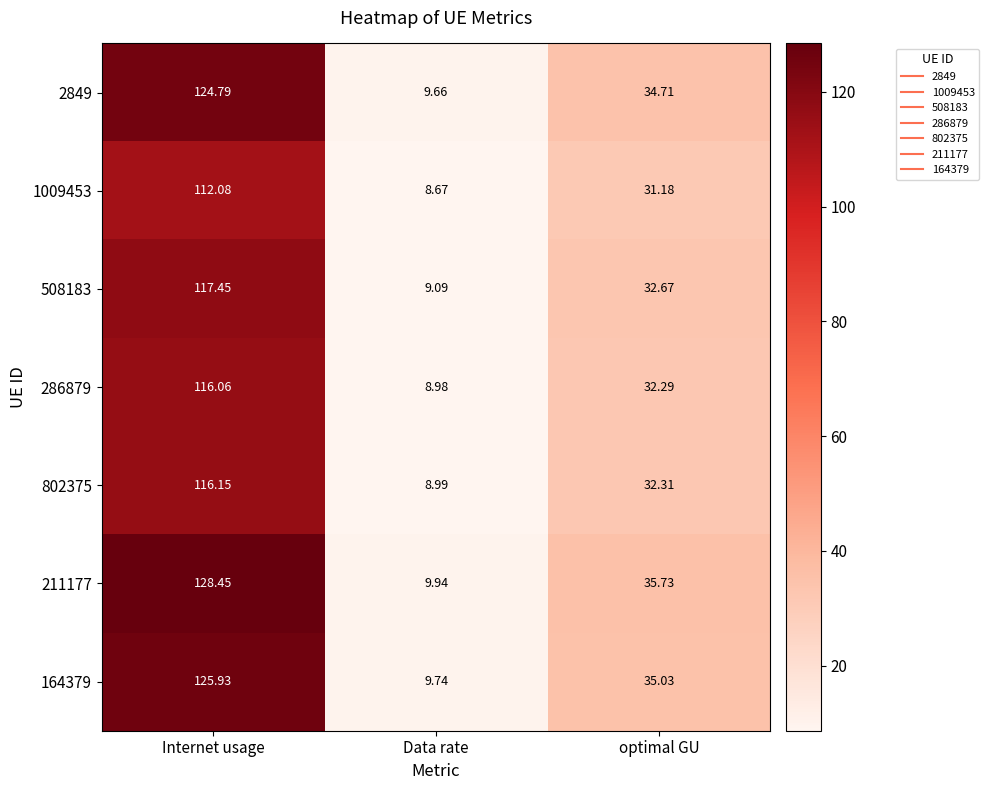

At which label is 286879 closest to 62?

optimal GU